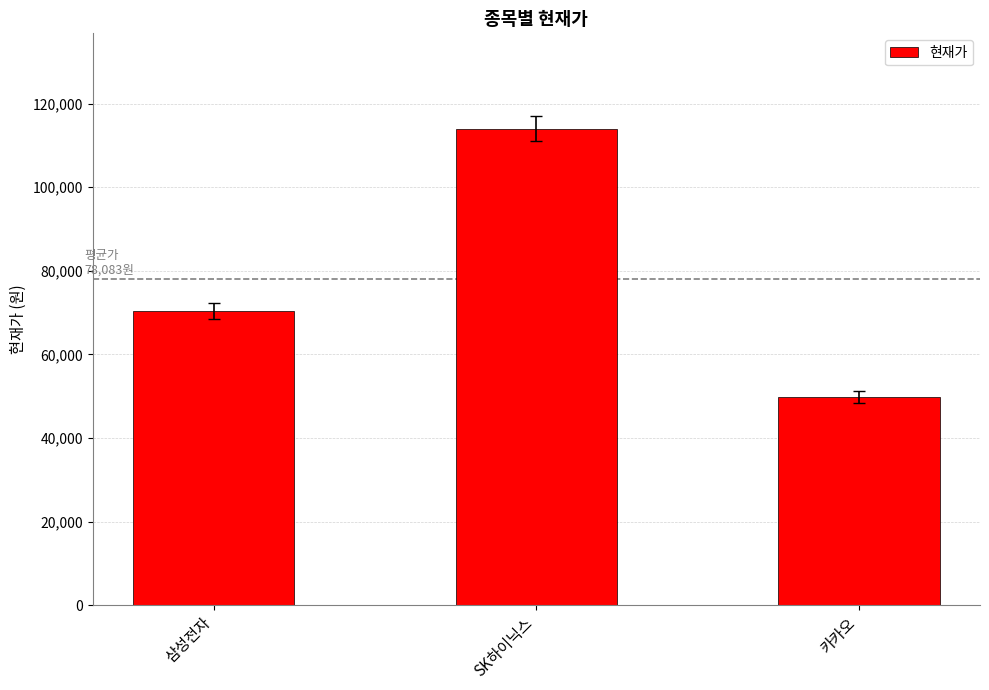

What is the greatest value displayed?

114000